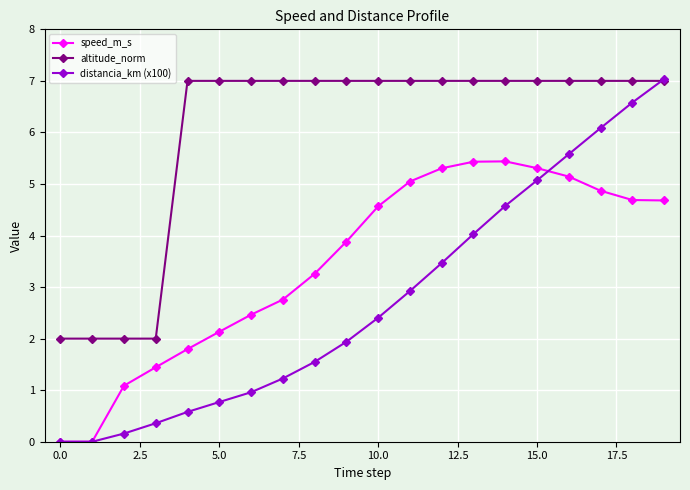

What is the value of the distancia_km (x100) point at the 4th from the left?

0.4